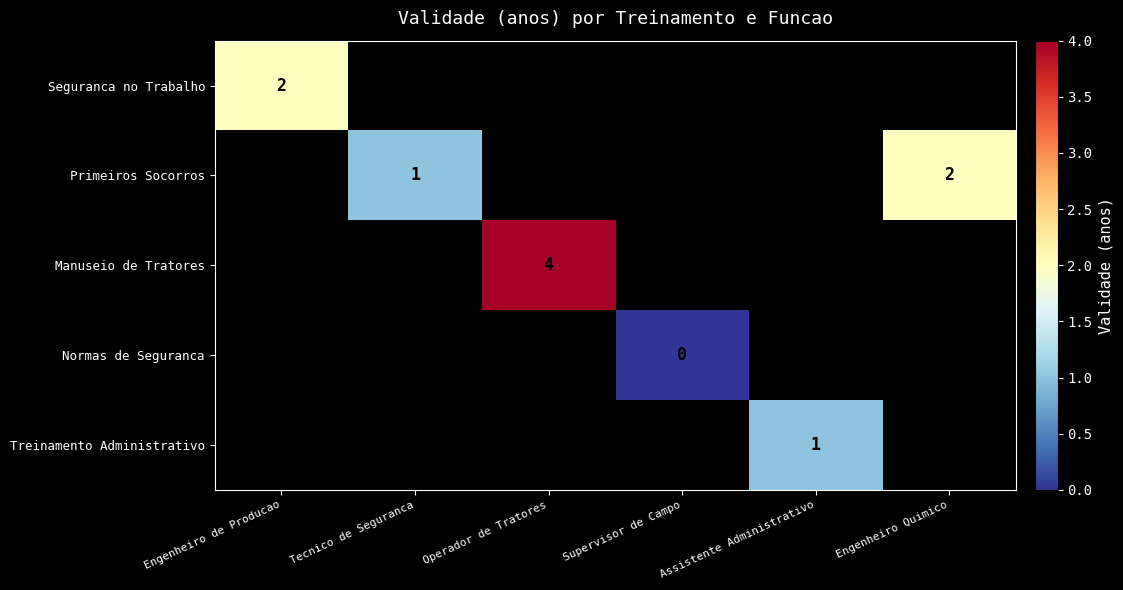

At how many categories does at least one series exceed 1?

3